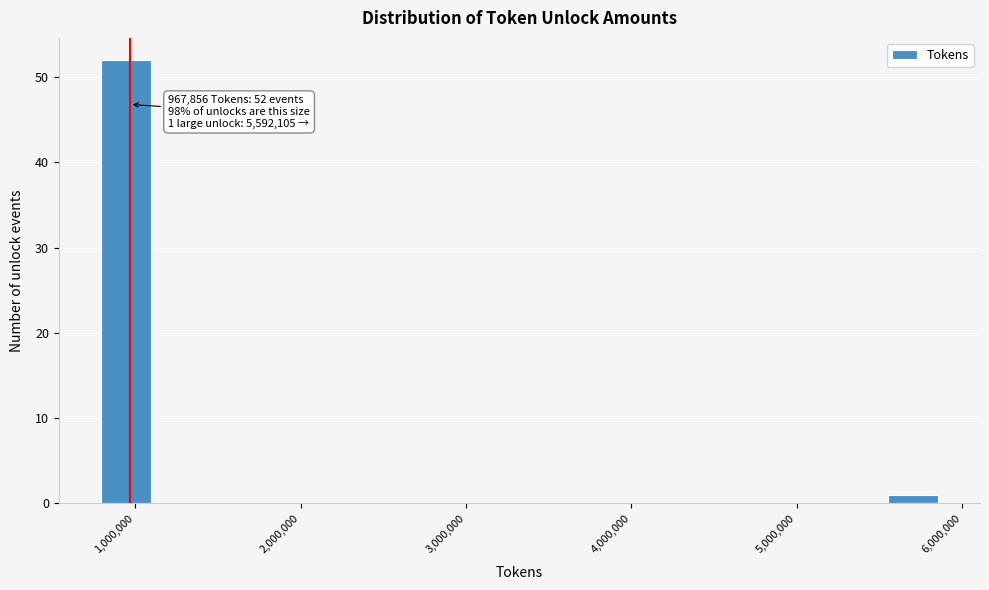

Around what value on the x-axis is the tallest bar? Give the approximate position of its centre, as read against the axis.

900000